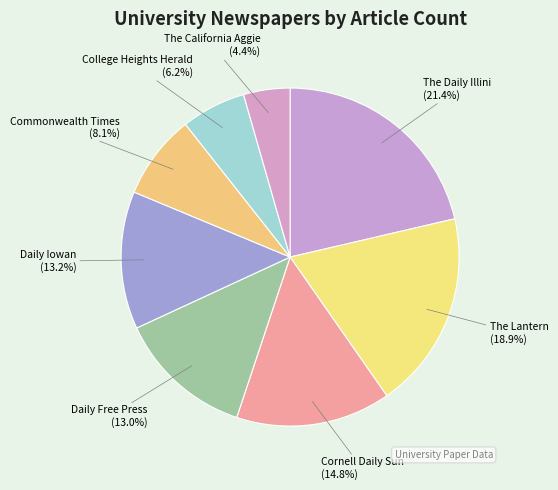

What percentage is the The Daily Illini slice, to the nearest percent?

21%